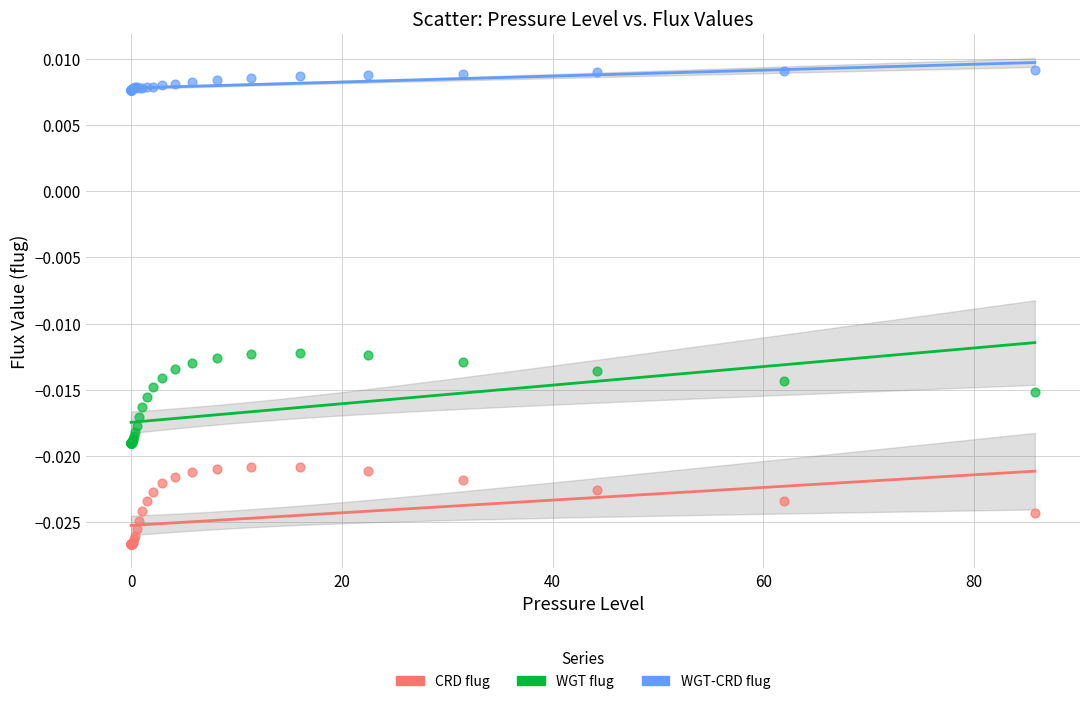

Which series has the widest spread of Y values?

WGT flug